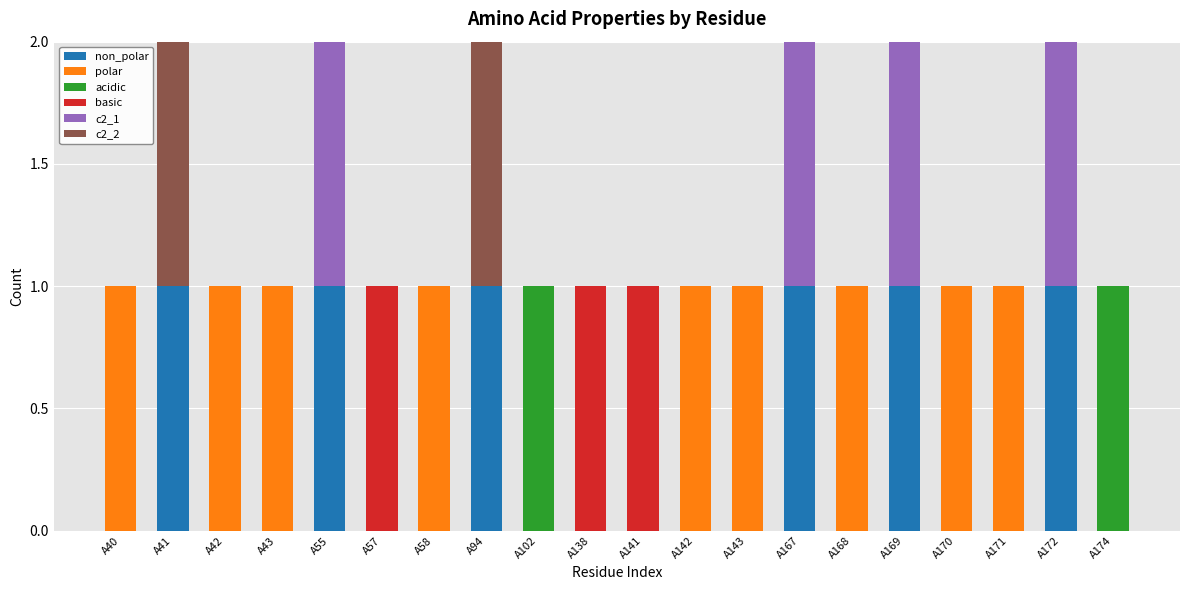

What are all the series names shown in the legend?

non_polar, polar, acidic, basic, c2_1, c2_2